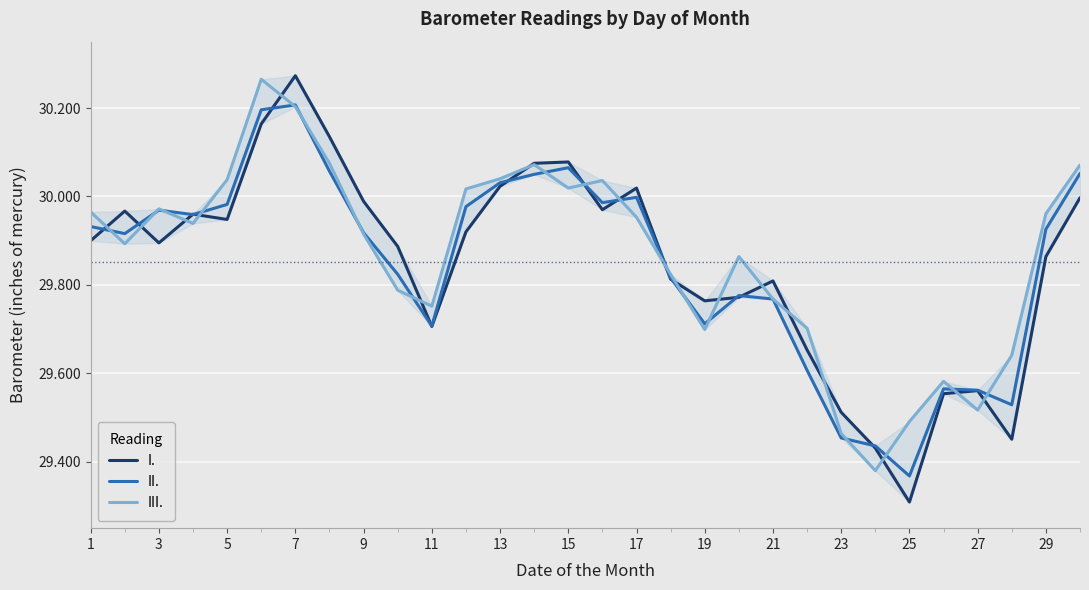

What is the lowest value of the I. series?

29.3